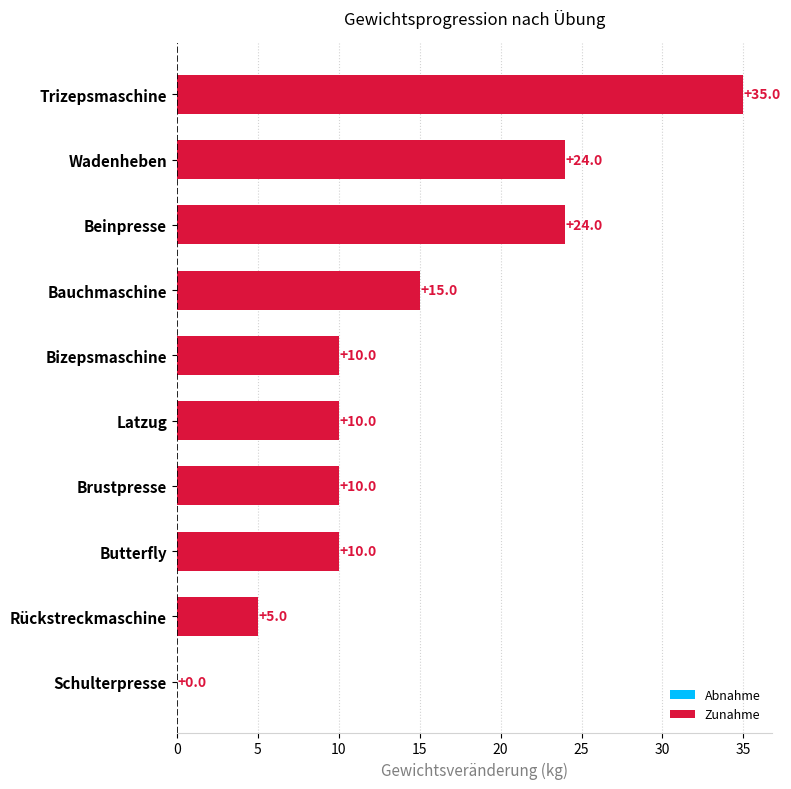

Are the bars horizontal?

Yes